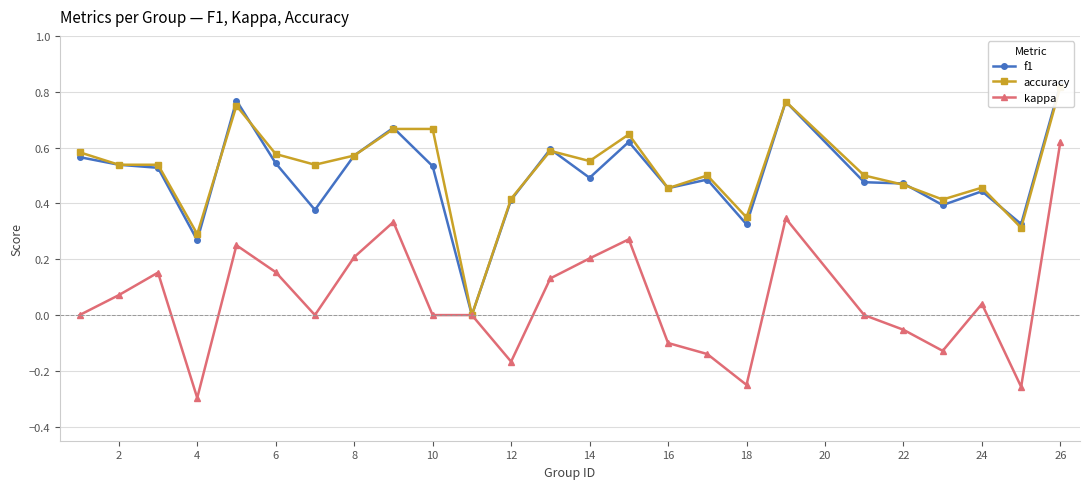

At which label does kappa reach its minimum?

4